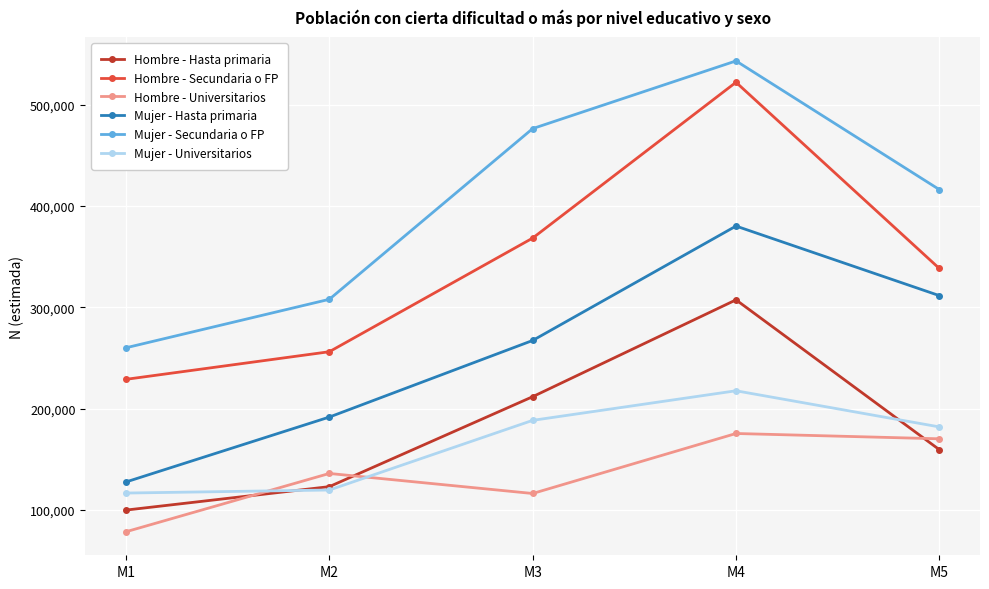

True or false: Mujer - Secundaria o FP has more than 1 interior local peaks.

False